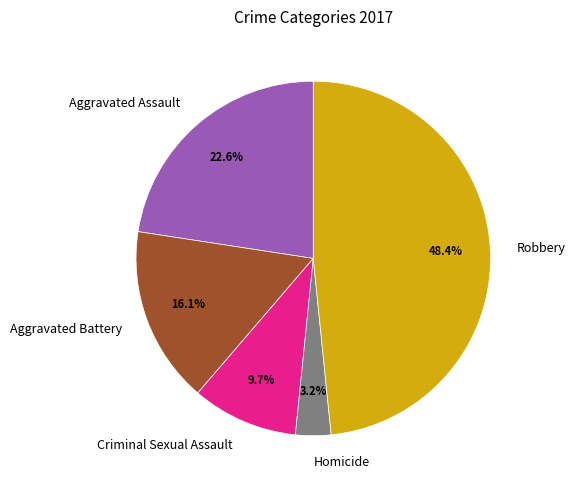

Is Aggravated Battery the majority of the pie?

No